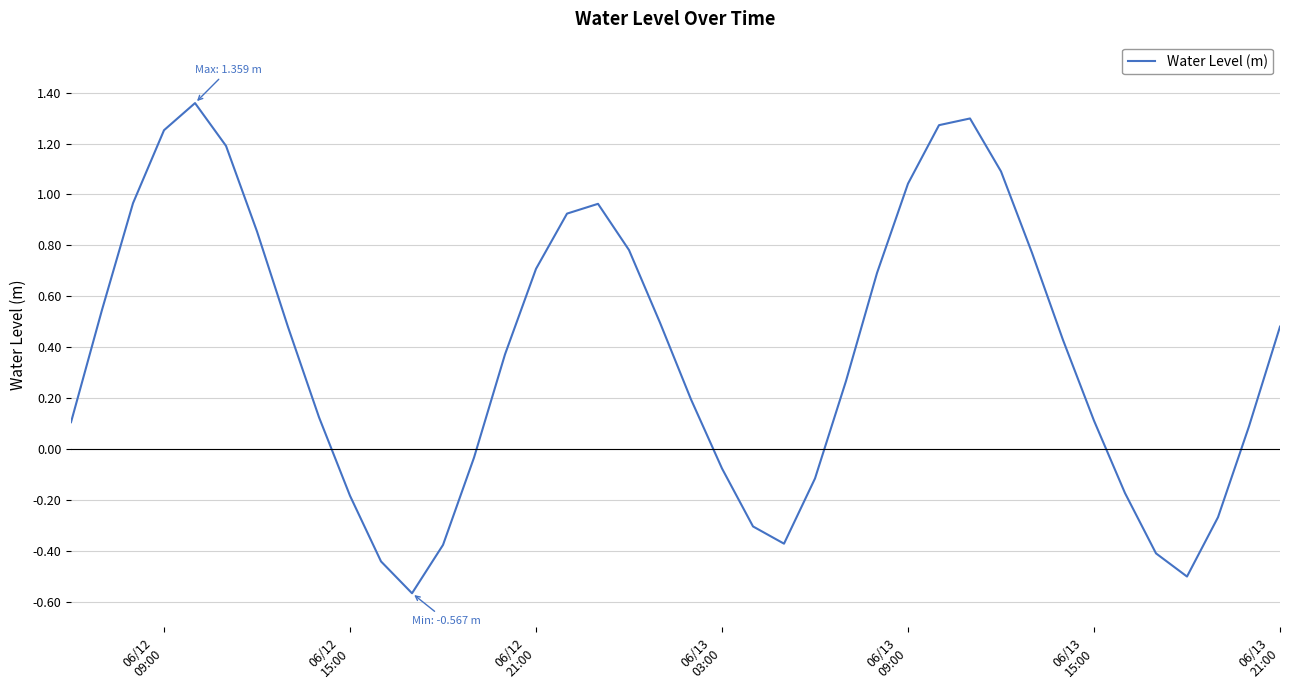

What is the difference between the maximum and minimum values?

1.9